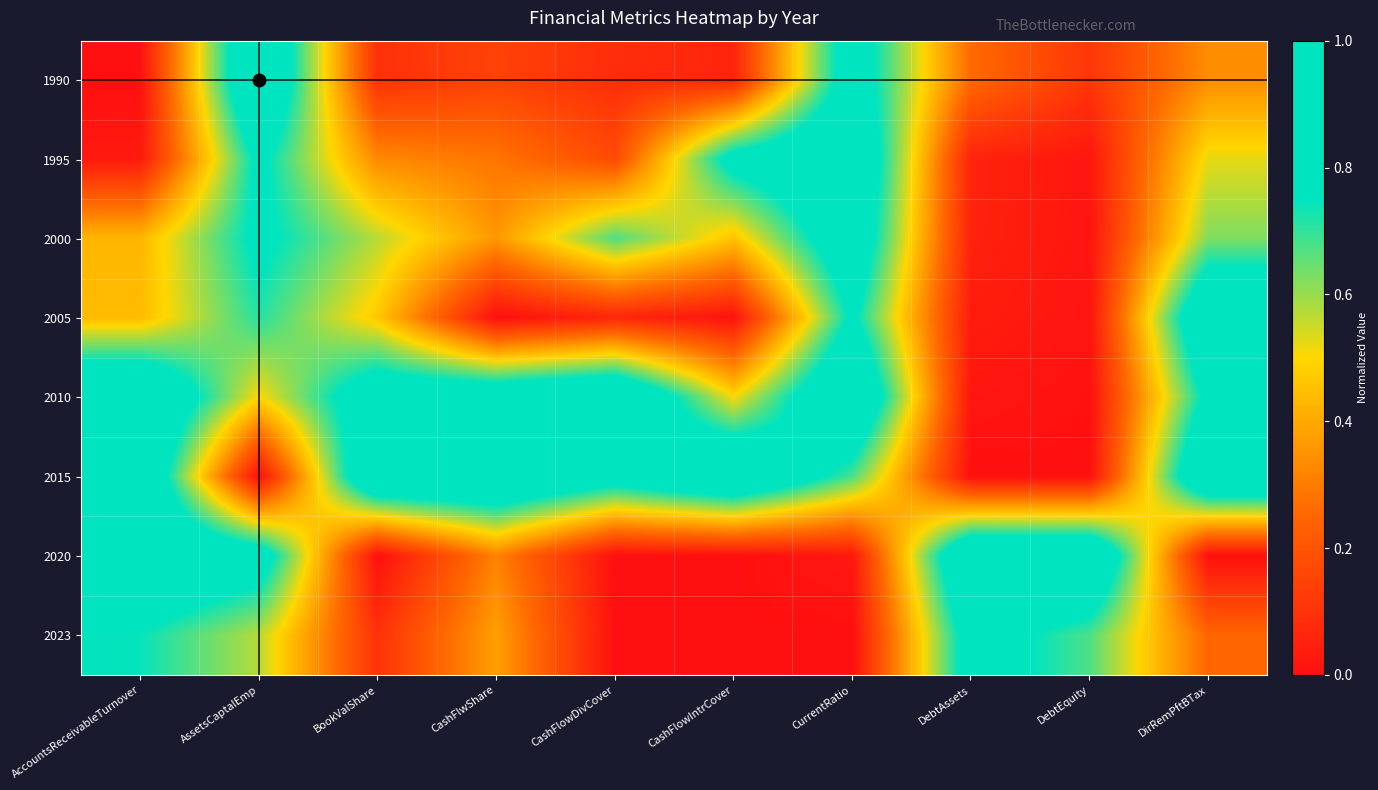

Rank the series at CashFlwShare from highest to lowest value.

2015, 2010, 2023, 2000, 2020, 1995, 1990, 2005